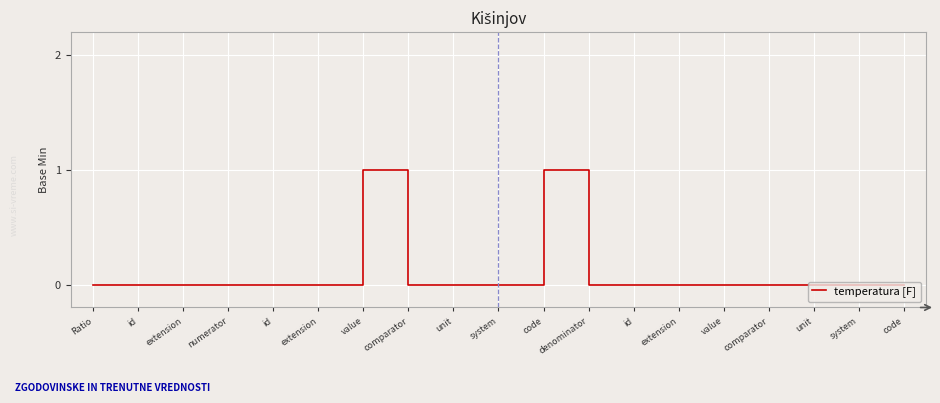

List the labels in order of value, largest first.

value, code, Ratio, id, extension, numerator, id, extension, comparator, unit, system, denominator, id, extension, value, comparator, unit, system, code